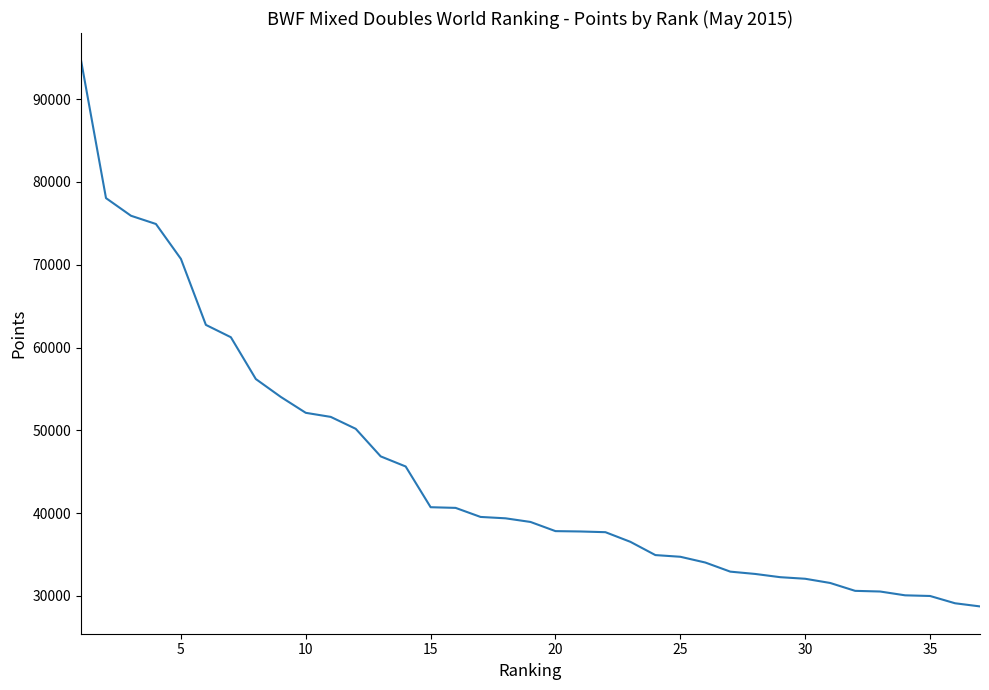

What is the difference between the maximum and minimum values?

65950.0